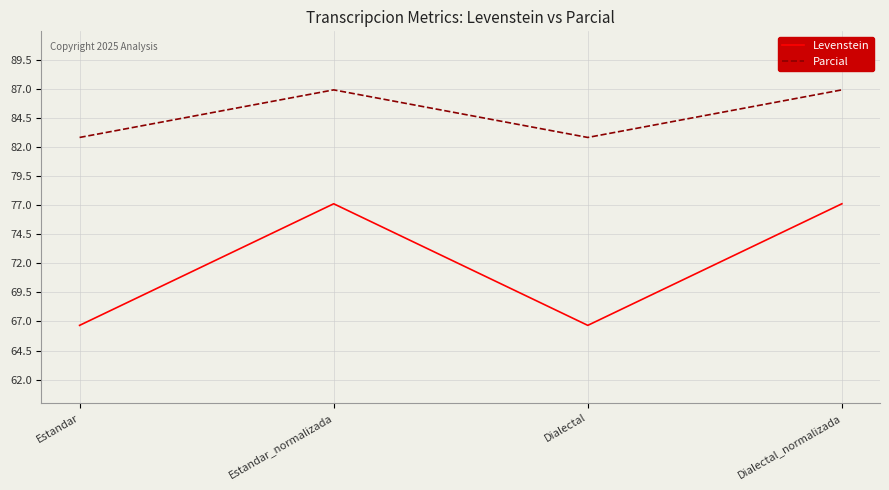

What are all the series names shown in the legend?

Levenstein, Parcial